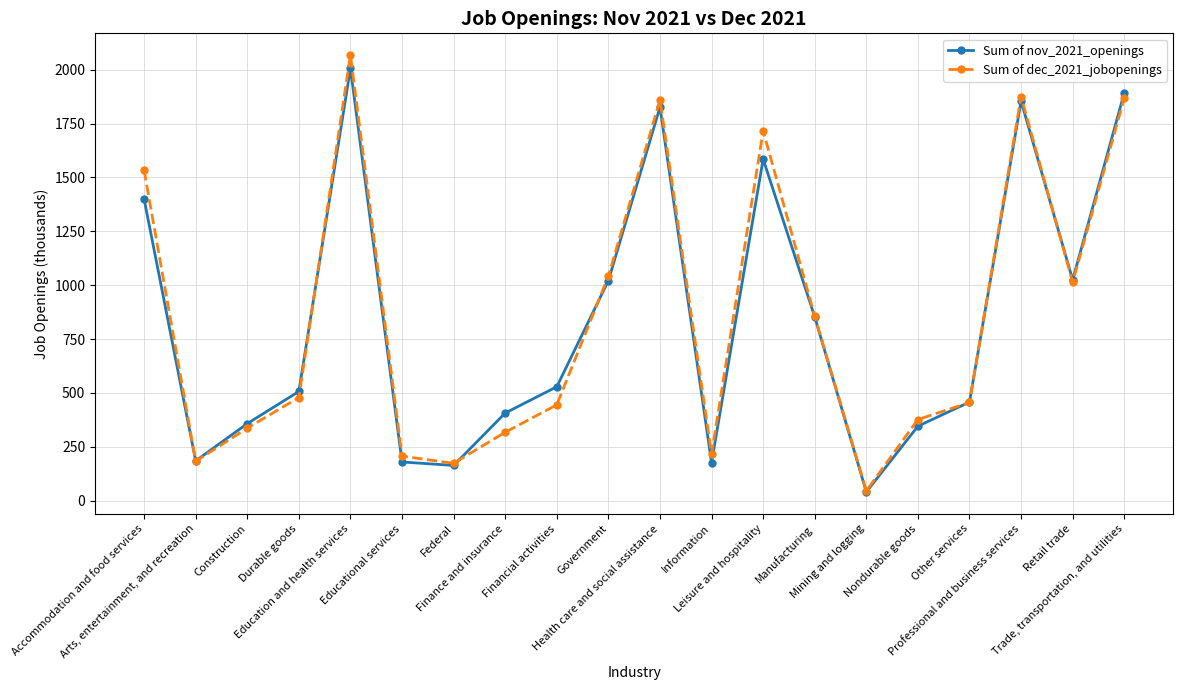

At which category does Sum of dec_2021_jobopenings reach its first local peak?

Education and health services